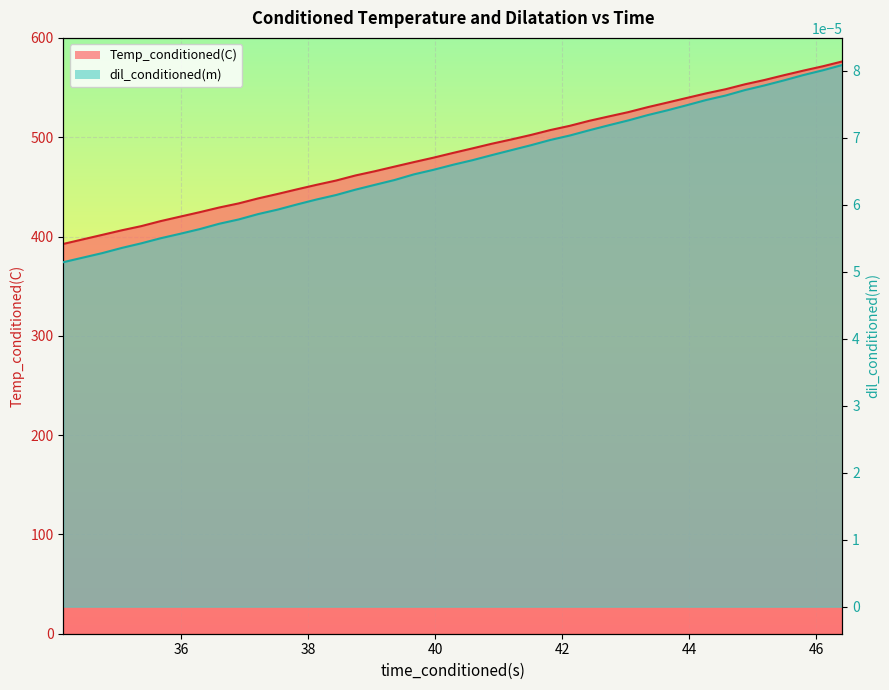

How many lines are shown in the chart?

2